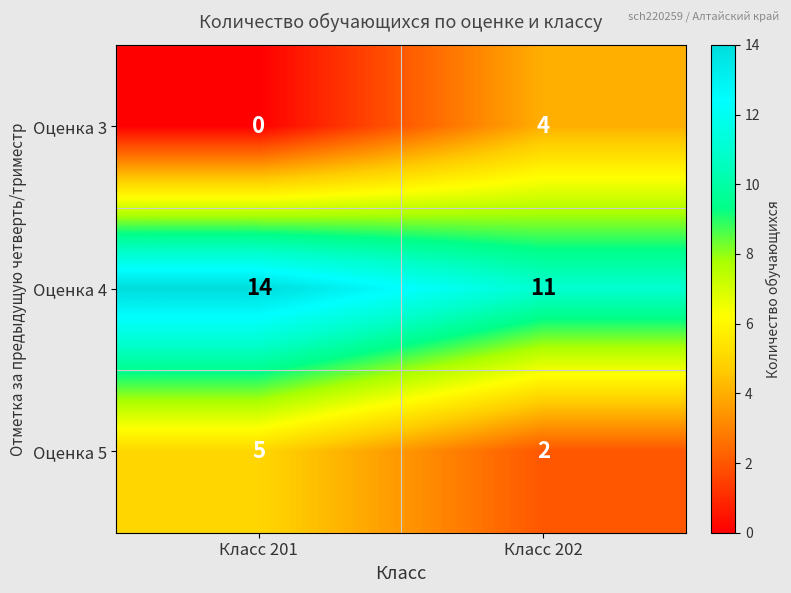

Reading left to right, what are all the values shown in this chart?

Оценка 3: Класс 201=0	Класс 202=4
Оценка 4: Класс 201=14	Класс 202=11
Оценка 5: Класс 201=5	Класс 202=2